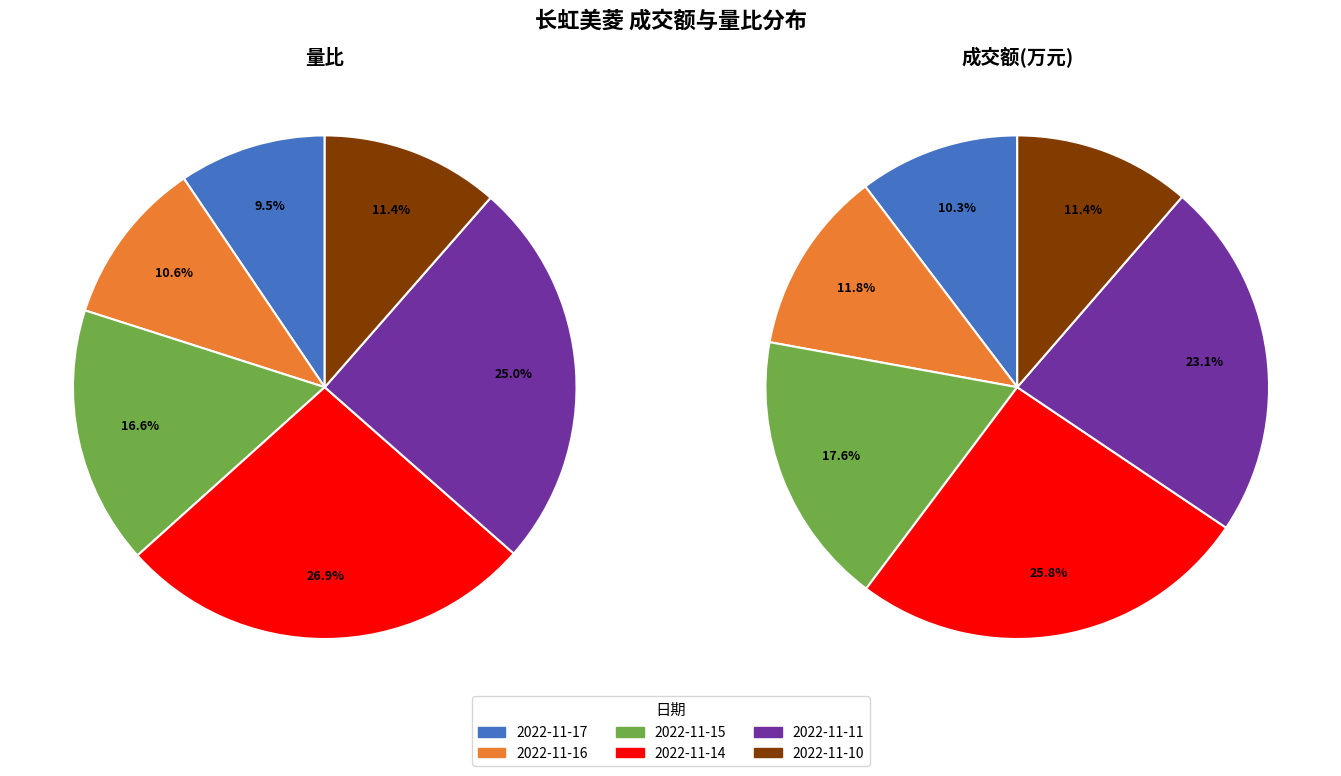

True or false: 2022-11-14 accounts for 32% of the total.

False